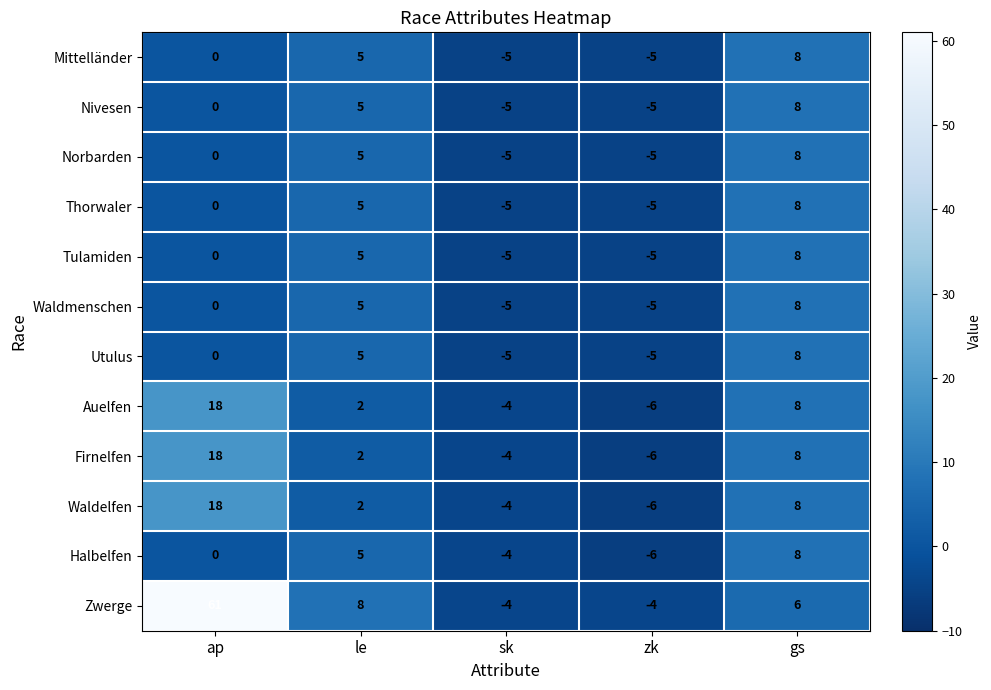

True or false: Firnelfen has a value of -2 at zk.

False